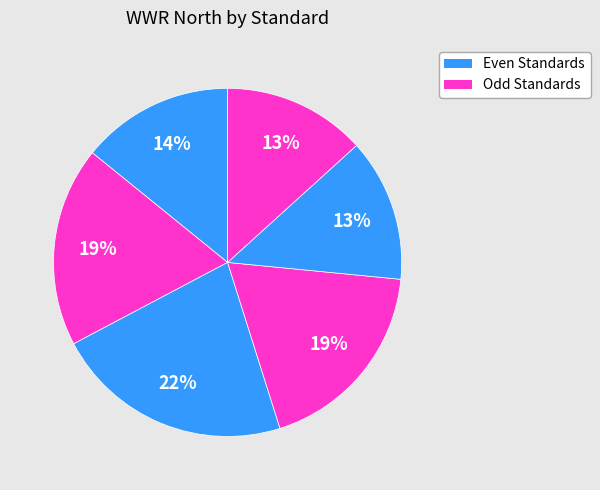

How many slices are in this pie chart?

6